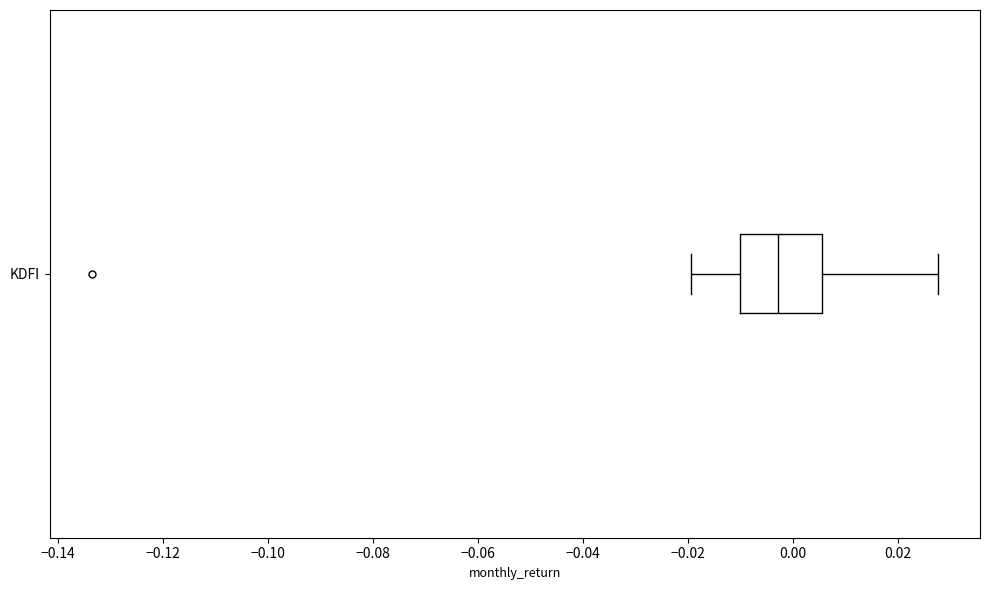

Transcribe this box plot: give where the median line is, the range the box spans, and where the two whiskers end, as read against the x-axis. The values are not printed on the chart, so give them approximately, as read against the axis.

median -0.002, box -0.010 to 0.006, whiskers -0.020 to 0.028